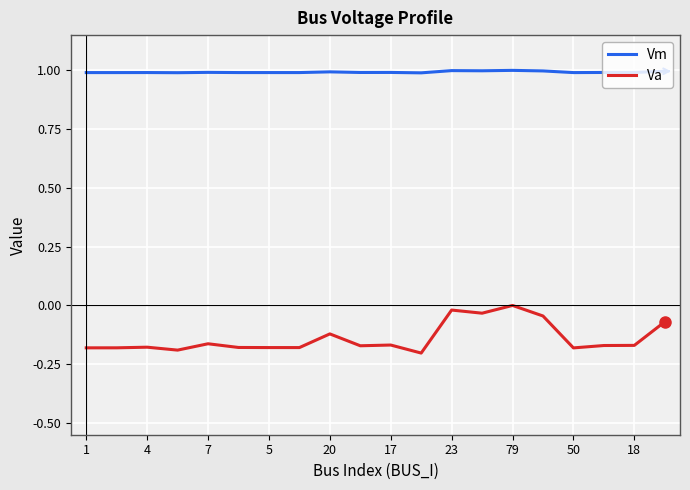

List the series in order of their peak value, highest first.

Vm, Va